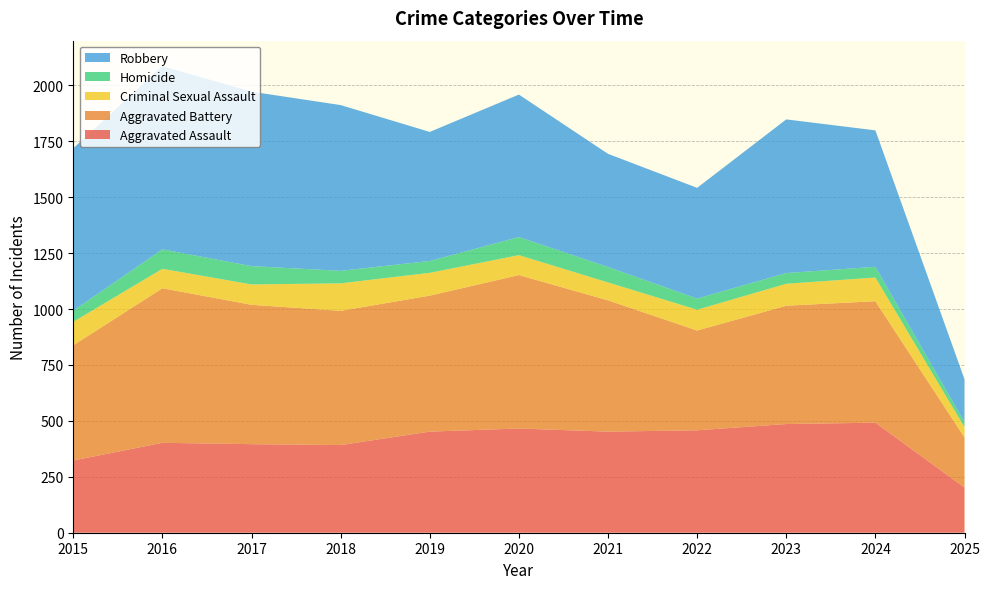

Reading left to right, extract all data points from this chart.

Aggravated Assault: 323	402	396	392	452	466	452	458	486	492	202
Aggravated Battery: 515	691	623	600	608	686	587	446	529	543	224
Criminal Sexual Assault: 105	87	91	123	102	89	80	93	98	106	46
Homicide: 50	87	82	56	53	81	69	50	48	48	22
Robbery: 726	819	780	741	577	637	506	495	687	610	192